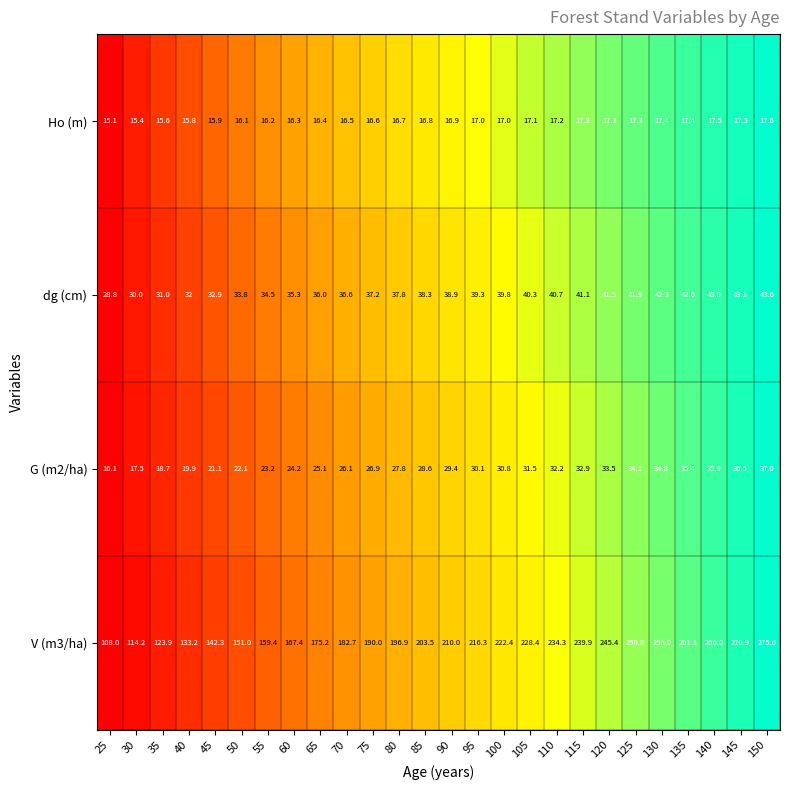

What is the total value across all series at 30?

177.1